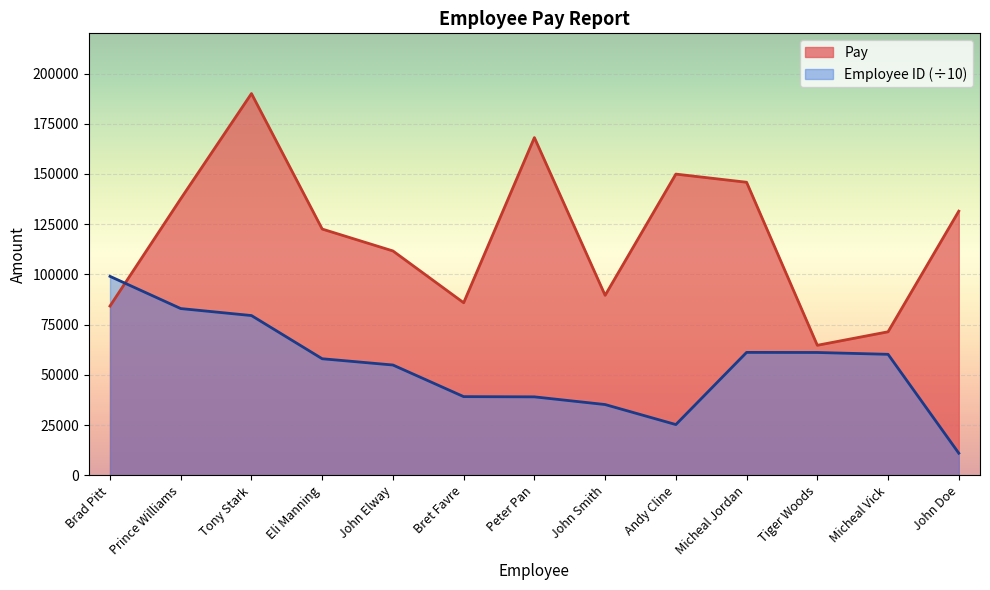

What is the smallest value displayed?

11060.8